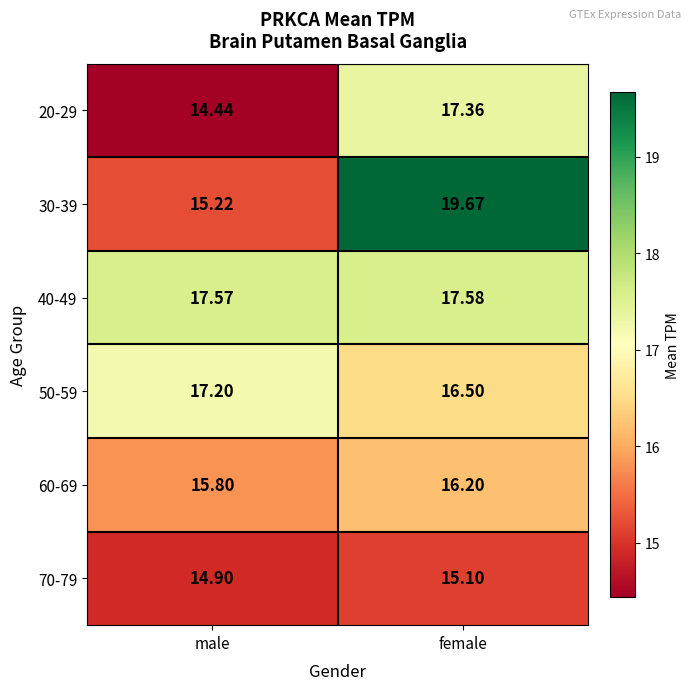

Rank the series at male from highest to lowest value.

40-49, 50-59, 60-69, 30-39, 70-79, 20-29